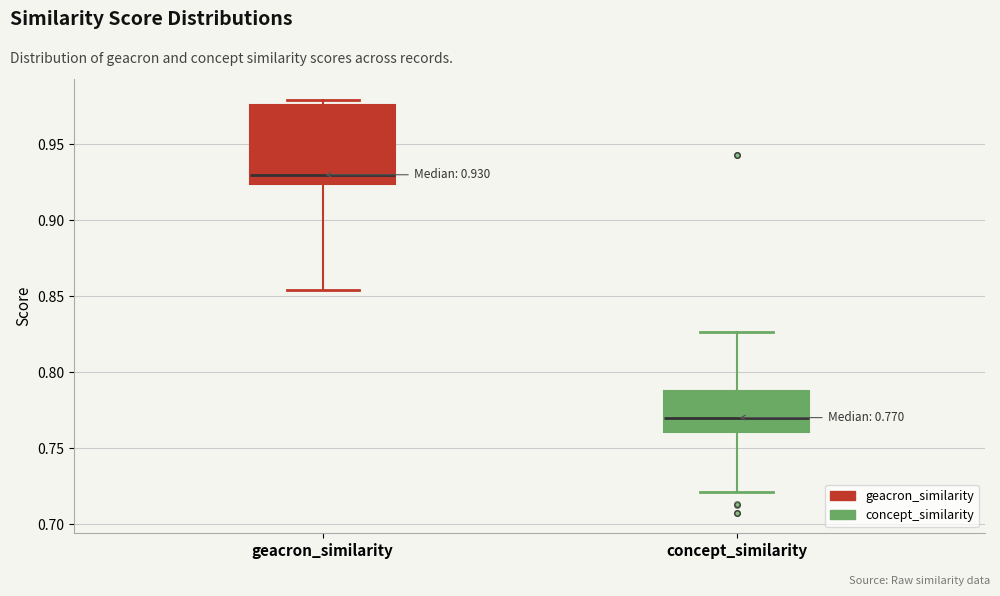

Which box's median line is the lowest?

concept_similarity